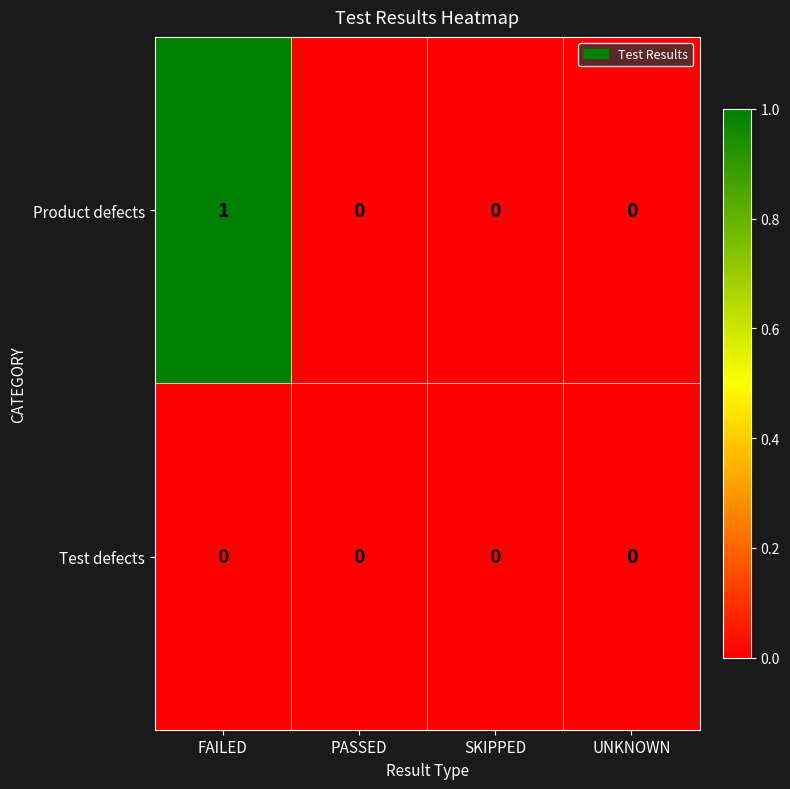

True or false: Product defects has a value of 1 at SKIPPED.

False